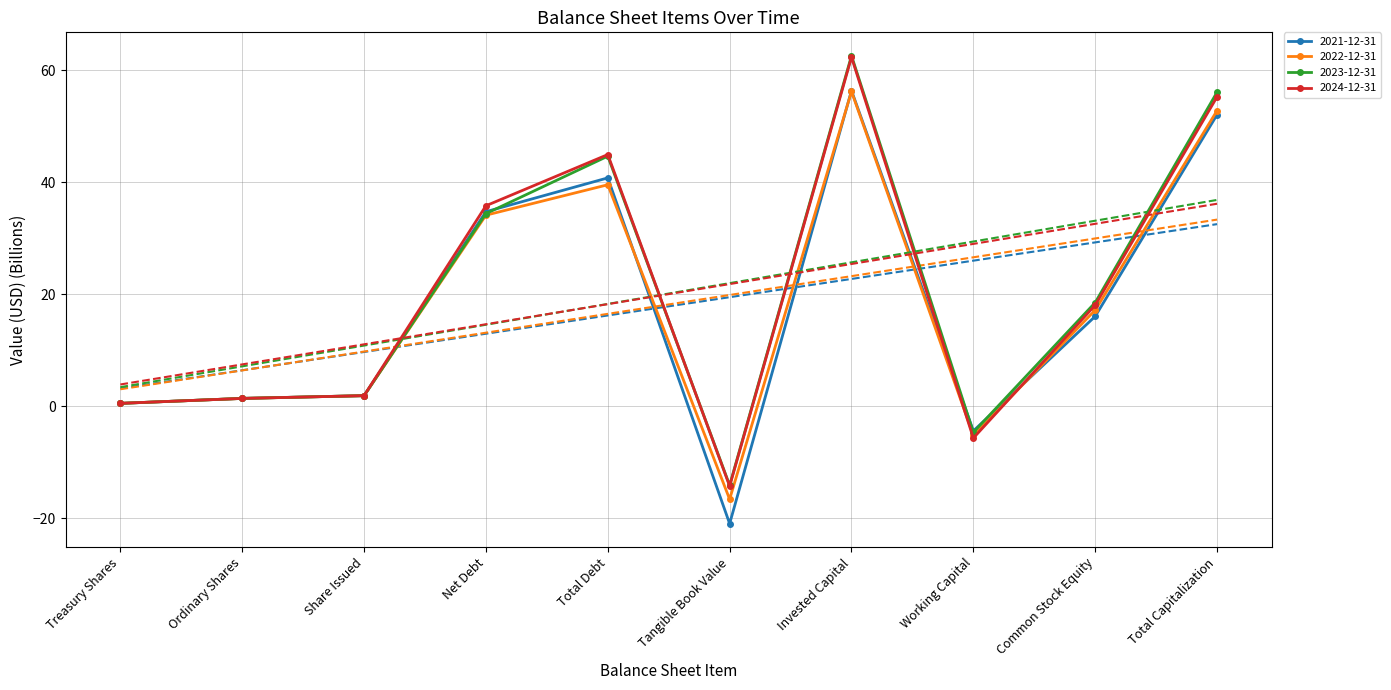

How many data points in 2022-12-31 are less than 17?

5